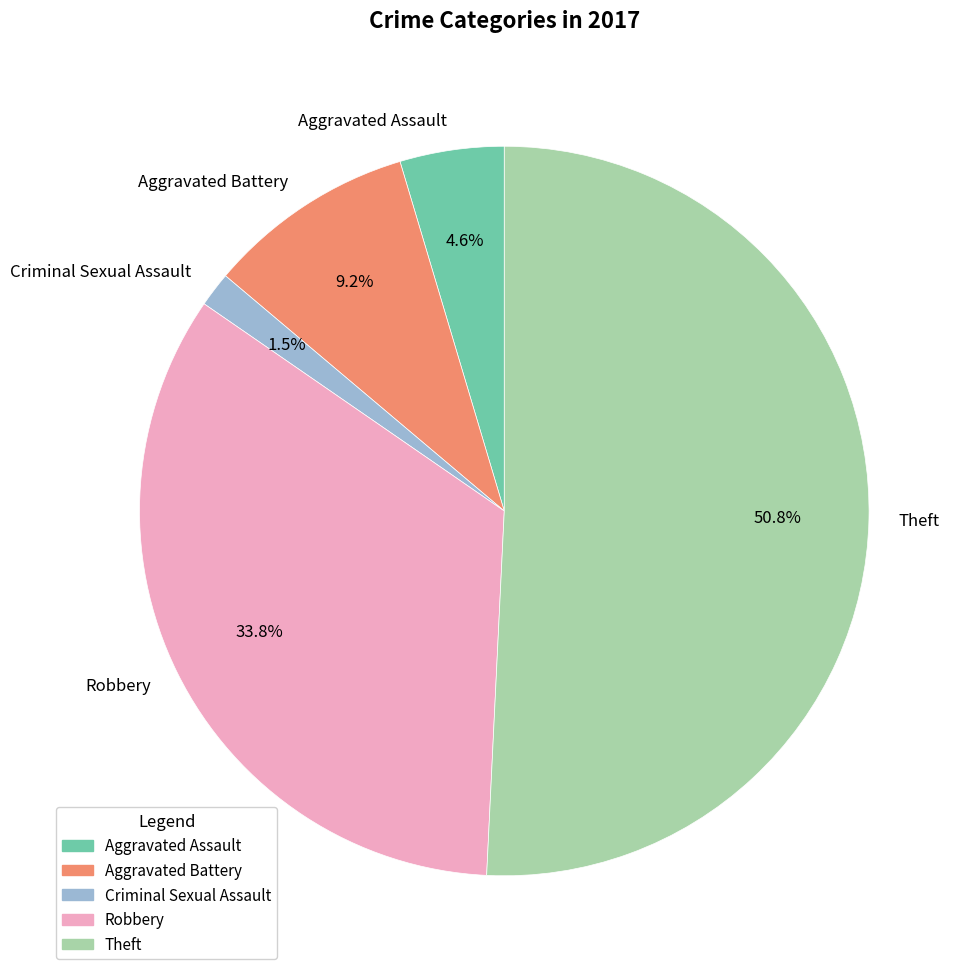

Between Theft and Aggravated Assault, which is larger?

Theft